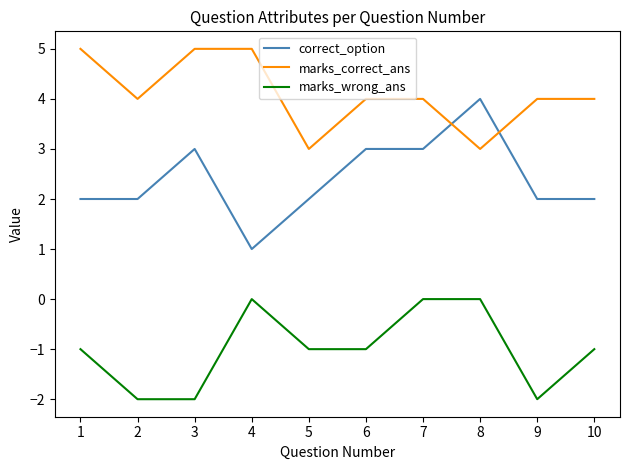

At which label does correct_option reach its minimum?

4